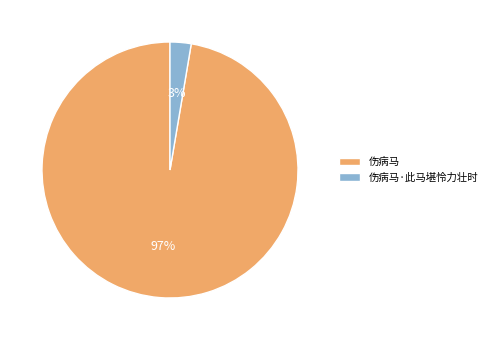

What is the smallest slice in the pie chart?

伤病马·此马堪怜力壮时